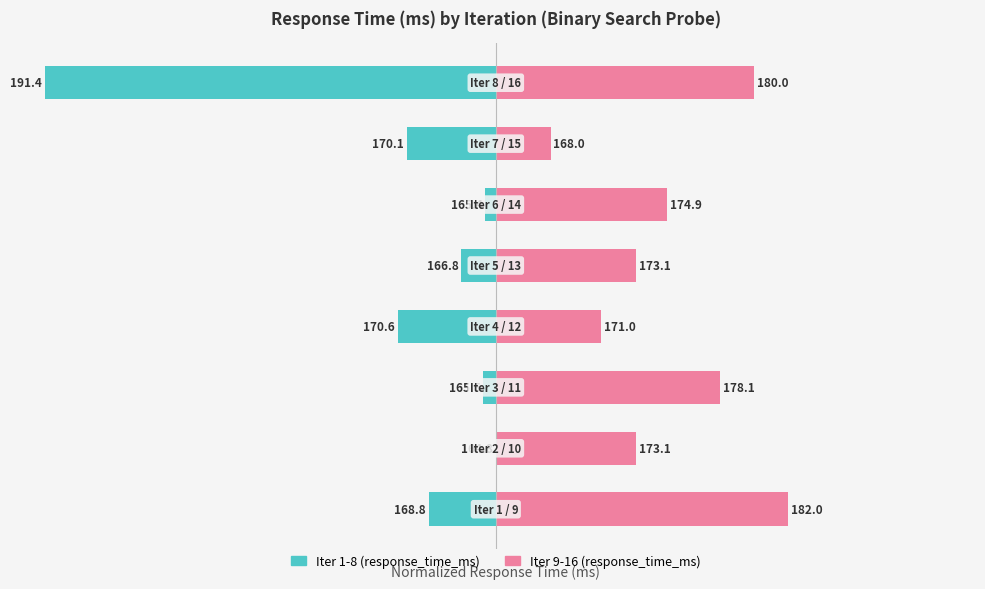

List the labels in order of Iter 9-16 (response_time_ms) value, largest first.

0, 7, 2, 5, 4, 1, 3, 6